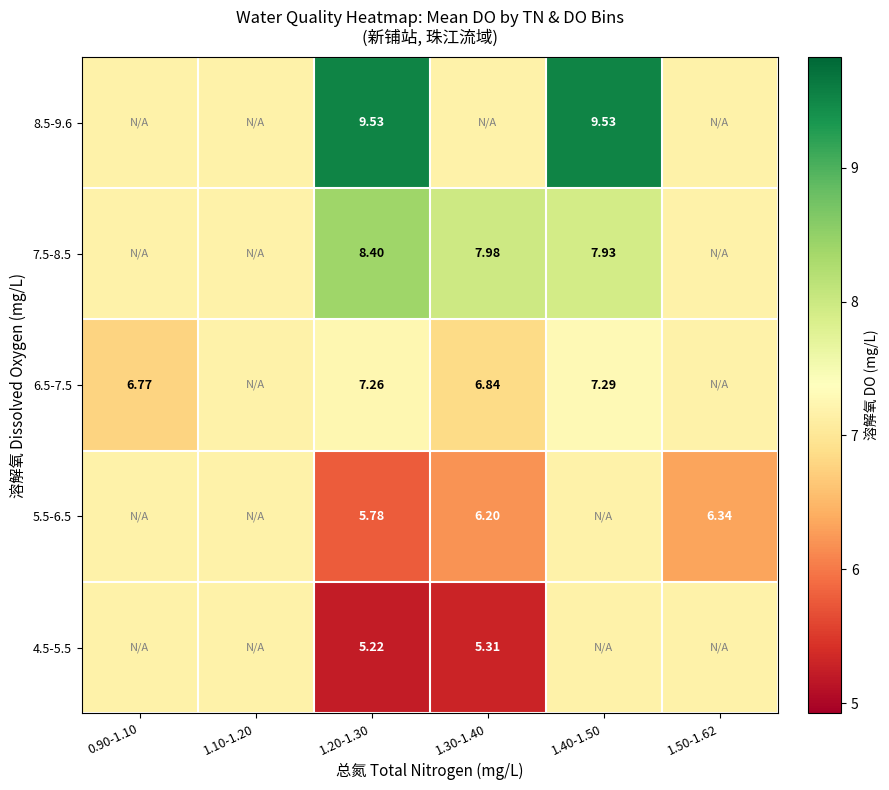

At 1.50-1.62, list the series in order from largest to smallest.

4.5-5.5, 6.5-7.5, 7.5-8.5, 8.5-9.6, 5.5-6.5